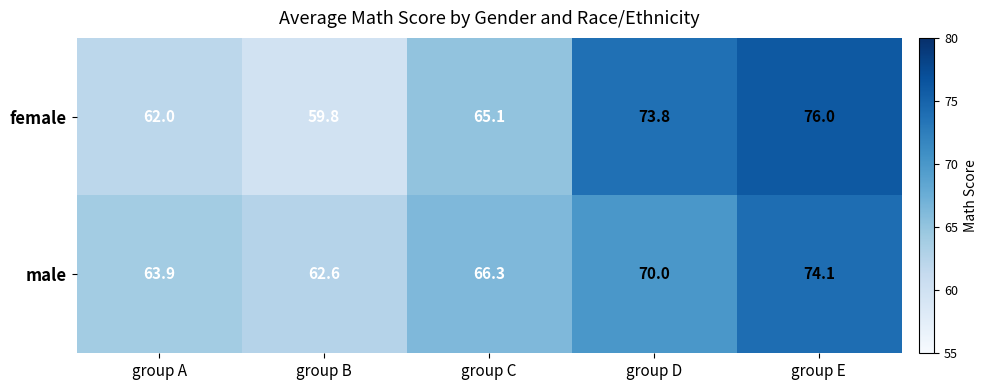

True or false: female has a value of 73.8 at group D.

True